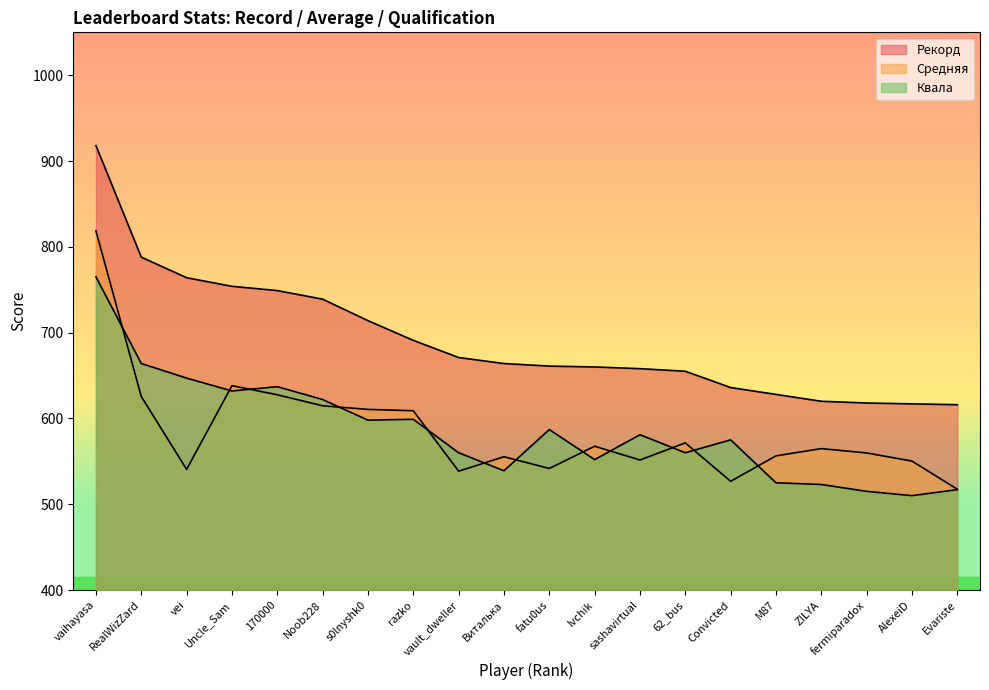

Reading right to left, what are all the values shown in this chart?

Рекорд: Evariste=616.0	AlexeiD=617.0	fermiparadox=618.0	ZILYA=620.0	M87=628.0	Convicted=636.0	62_bus=655.0	sashavirtual=658.0	Ivchik=660.0	fatu0us=661.0	Виталька=664.0	vault_dweller=671.0	razko=691.0	s0lnyshk0=714.0	Noob228=739.0	170000=749.0	Uncle_Sam=754.0	vei=764.0	RealWizZard=788.0	vaihayasa=918.0
Средняя: Evariste=517.5	AlexeiD=550.3	fermiparadox=559.7	ZILYA=564.8	M87=556.4	Convicted=526.7	62_bus=571.5	sashavirtual=551.6	Ivchik=567.6	fatu0us=541.7	Виталька=555.3	vault_dweller=538.5	razko=609.0	s0lnyshk0=610.5	Noob228=614.7	170000=627.6	Uncle_Sam=638.2	vei=540.6	RealWizZard=625.5	vaihayasa=818.6
Квала: Evariste=517.0	AlexeiD=510.0	fermiparadox=515.0	ZILYA=523.0	M87=525.0	Convicted=575.0	62_bus=560.0	sashavirtual=581.0	Ivchik=552.0	fatu0us=587.0	Виталька=539.0	vault_dweller=560.0	razko=599.0	s0lnyshk0=598.0	Noob228=622.0	170000=637.0	Uncle_Sam=632.0	vei=647.0	RealWizZard=664.0	vaihayasa=765.0